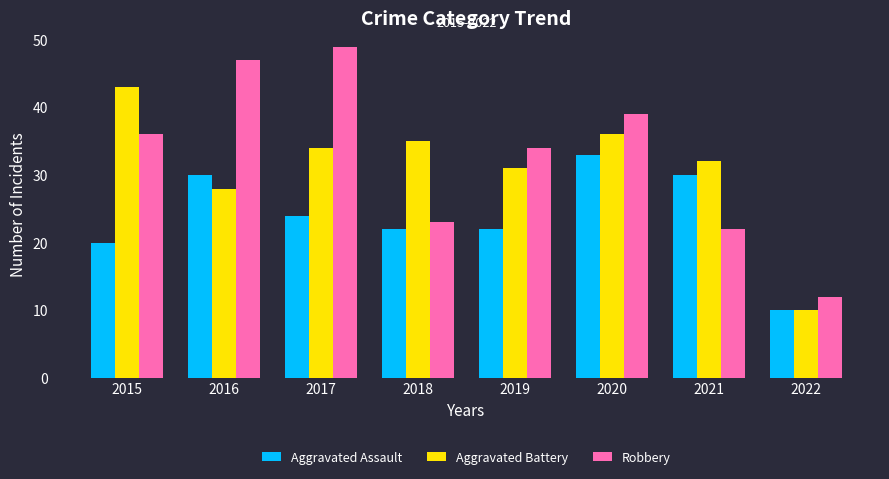

The value of Aggravated Battery at 2017 is 16. True or false?

False